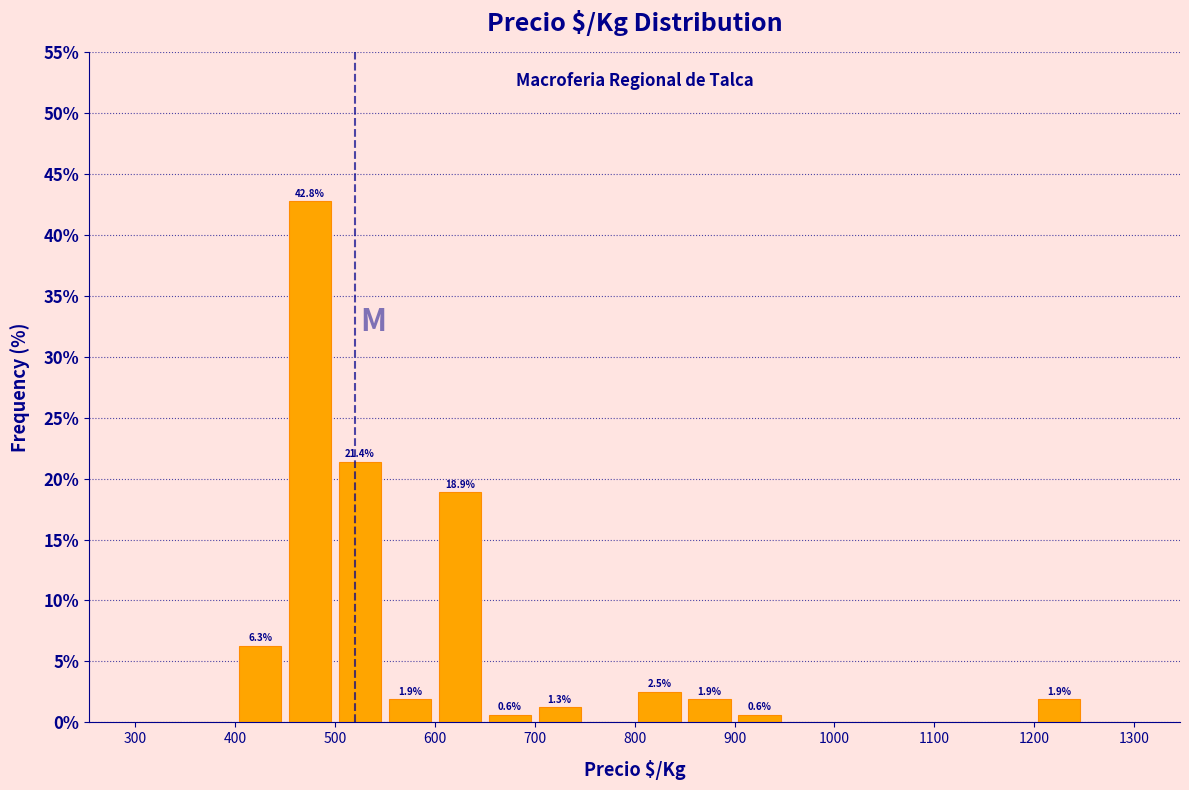

Which range on the x-axis has the tallest bar?

450 to 500